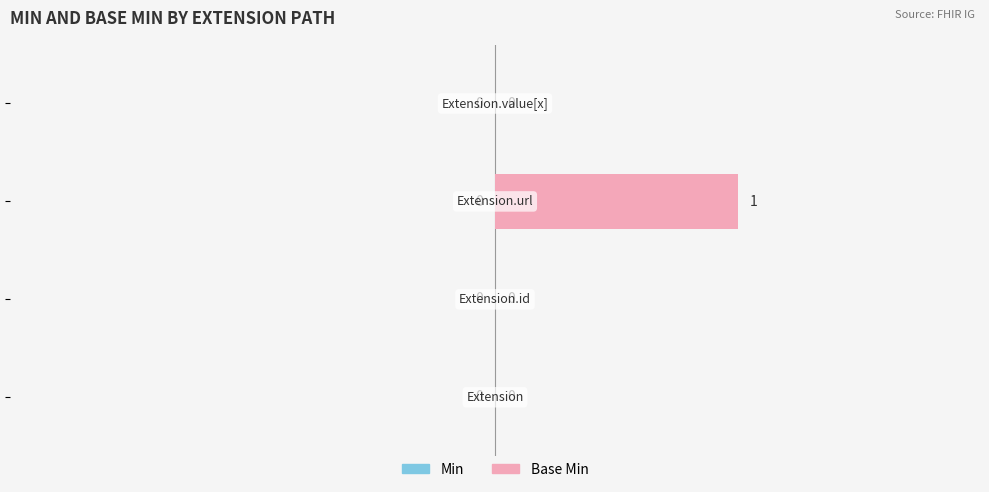

How many values are between 0 and 1?

4